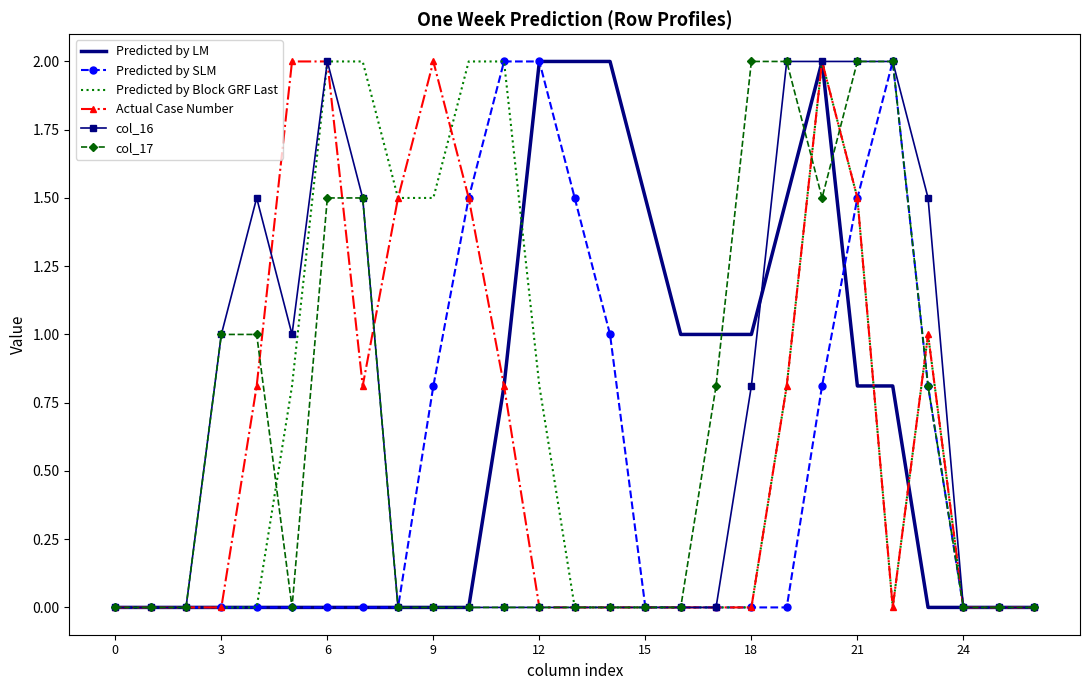

What is the average value of the Predicted by SLM series?

0.5